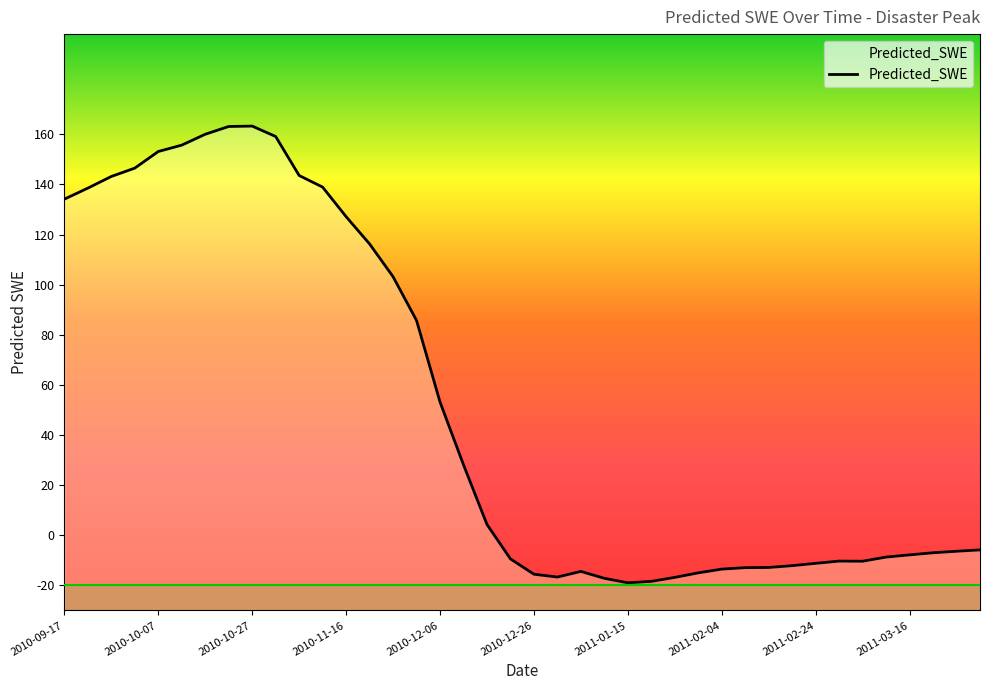

Count the number of data series in this chart.

1